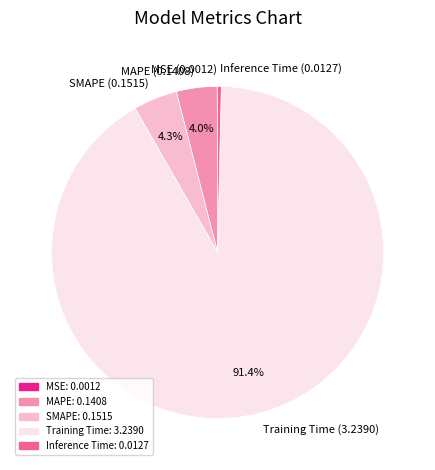

Which has a higher value, Training Time (3.2390) or SMAPE (0.1515)?

Training Time (3.2390)